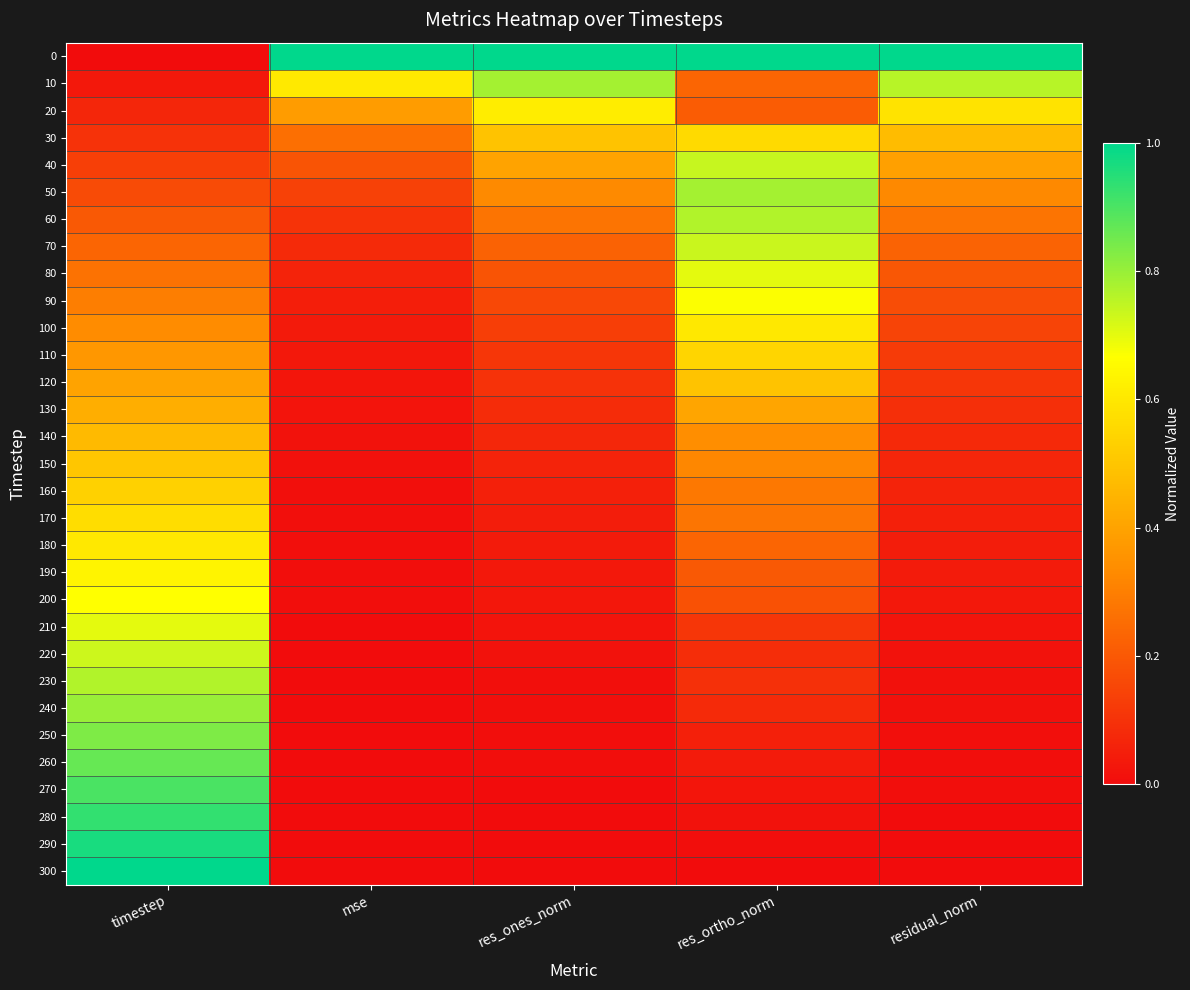

Reading left to right, transcribe all the data shown in this chart.

0: timestep=0.0	mse=1.0	res_ones_norm=1.0	res_ortho_norm=1.0	residual_norm=1.0
10: timestep=0.0	mse=0.6	res_ones_norm=0.8	res_ortho_norm=0.2	residual_norm=0.8
20: timestep=0.1	mse=0.4	res_ones_norm=0.6	res_ortho_norm=0.2	residual_norm=0.6
30: timestep=0.1	mse=0.3	res_ones_norm=0.5	res_ortho_norm=0.6	residual_norm=0.5
40: timestep=0.1	mse=0.2	res_ones_norm=0.4	res_ortho_norm=0.7	residual_norm=0.4
50: timestep=0.2	mse=0.1	res_ones_norm=0.3	res_ortho_norm=0.8	residual_norm=0.3
60: timestep=0.2	mse=0.1	res_ones_norm=0.3	res_ortho_norm=0.8	residual_norm=0.3
70: timestep=0.2	mse=0.1	res_ones_norm=0.2	res_ortho_norm=0.7	residual_norm=0.2
80: timestep=0.3	mse=0.1	res_ones_norm=0.2	res_ortho_norm=0.7	residual_norm=0.2
90: timestep=0.3	mse=0.0	res_ones_norm=0.2	res_ortho_norm=0.7	residual_norm=0.2
100: timestep=0.3	mse=0.0	res_ones_norm=0.1	res_ortho_norm=0.6	residual_norm=0.1
110: timestep=0.4	mse=0.0	res_ones_norm=0.1	res_ortho_norm=0.5	residual_norm=0.1
120: timestep=0.4	mse=0.0	res_ones_norm=0.1	res_ortho_norm=0.5	residual_norm=0.1
130: timestep=0.4	mse=0.0	res_ones_norm=0.1	res_ortho_norm=0.4	residual_norm=0.1
140: timestep=0.5	mse=0.0	res_ones_norm=0.1	res_ortho_norm=0.3	residual_norm=0.1
150: timestep=0.5	mse=0.0	res_ones_norm=0.1	res_ortho_norm=0.3	residual_norm=0.1
160: timestep=0.5	mse=0.0	res_ones_norm=0.1	res_ortho_norm=0.3	residual_norm=0.1
170: timestep=0.6	mse=0.0	res_ones_norm=0.0	res_ortho_norm=0.3	residual_norm=0.1
180: timestep=0.6	mse=0.0	res_ones_norm=0.0	res_ortho_norm=0.2	residual_norm=0.0
190: timestep=0.6	mse=0.0	res_ones_norm=0.0	res_ortho_norm=0.2	residual_norm=0.0
200: timestep=0.7	mse=0.0	res_ones_norm=0.0	res_ortho_norm=0.2	residual_norm=0.0
210: timestep=0.7	mse=0.0	res_ones_norm=0.0	res_ortho_norm=0.1	residual_norm=0.0
220: timestep=0.7	mse=0.0	res_ones_norm=0.0	res_ortho_norm=0.1	residual_norm=0.0
230: timestep=0.8	mse=0.0	res_ones_norm=0.0	res_ortho_norm=0.1	residual_norm=0.0
240: timestep=0.8	mse=0.0	res_ones_norm=0.0	res_ortho_norm=0.1	residual_norm=0.0
250: timestep=0.8	mse=0.0	res_ones_norm=0.0	res_ortho_norm=0.1	residual_norm=0.0
260: timestep=0.9	mse=0.0	res_ones_norm=0.0	res_ortho_norm=0.0	residual_norm=0.0
270: timestep=0.9	mse=0.0	res_ones_norm=0.0	res_ortho_norm=0.0	residual_norm=0.0
280: timestep=0.9	mse=0.0	res_ones_norm=0.0	res_ortho_norm=0.0	residual_norm=0.0
290: timestep=1.0	mse=0.0	res_ones_norm=0.0	res_ortho_norm=0.0	residual_norm=0.0
300: timestep=1.0	mse=0.0	res_ones_norm=0.0	res_ortho_norm=0.0	residual_norm=0.0